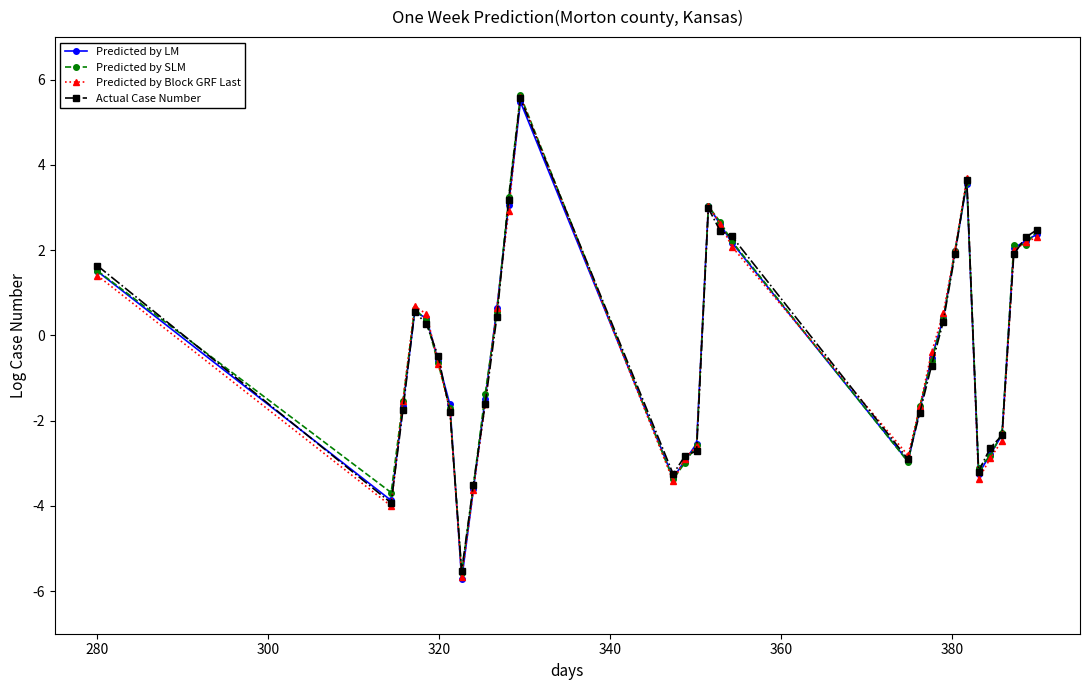

Which series has the widest spread of values?

Predicted by Block GRF Last